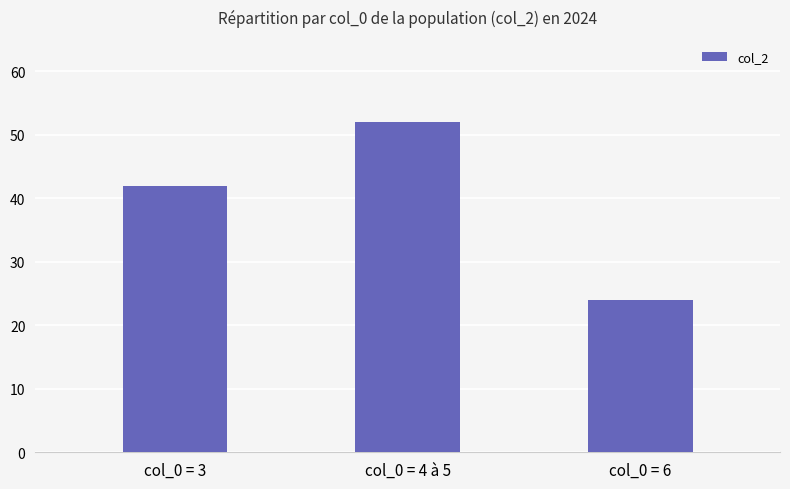

List the labels in order of value, smallest first.

col_0 = 6, col_0 = 3, col_0 = 4 à 5